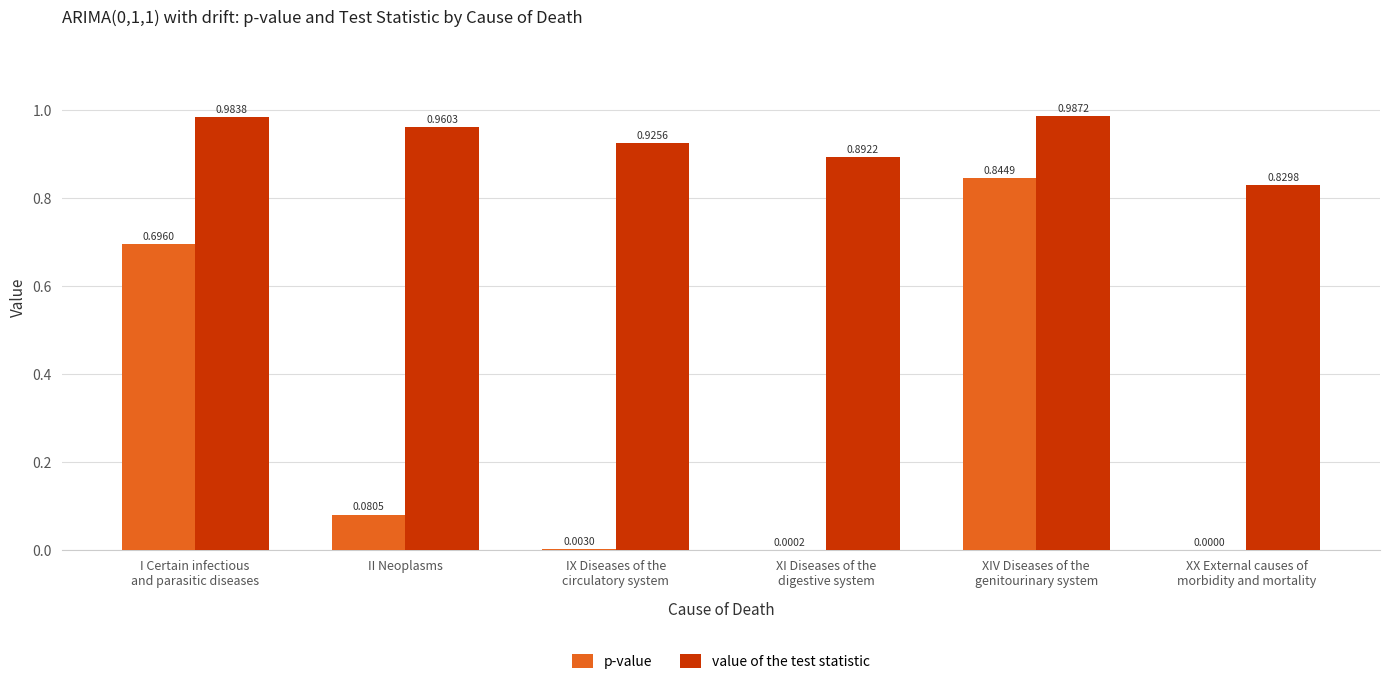

What is the sum of all value of the test statistic values?

5.6